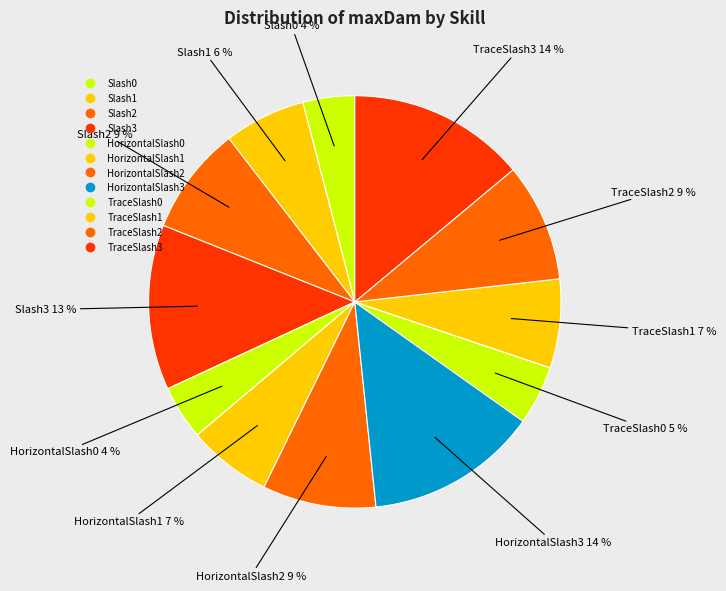

To the nearest percent, what percentage of the pie is TraceSlash2?

9%